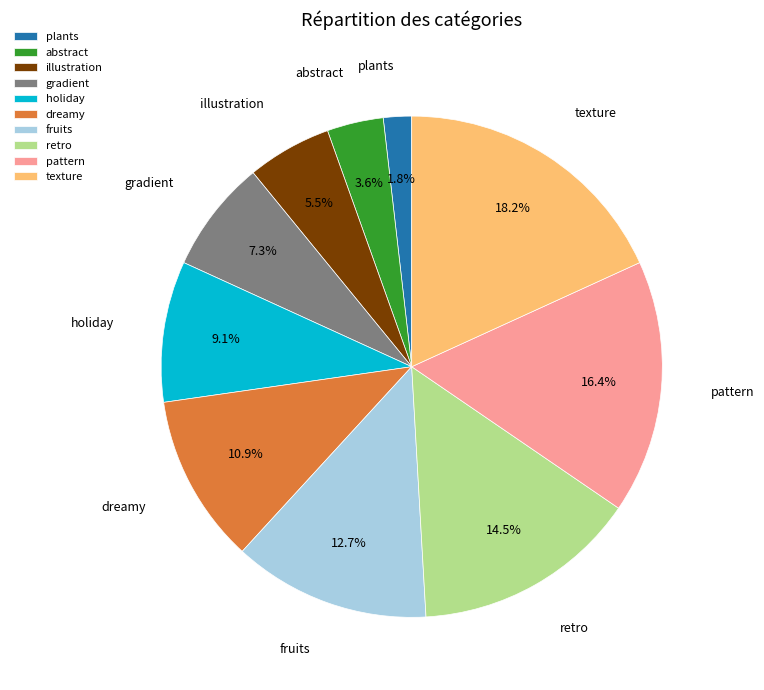

The pattern slice represents 22% of the pie. True or false?

False